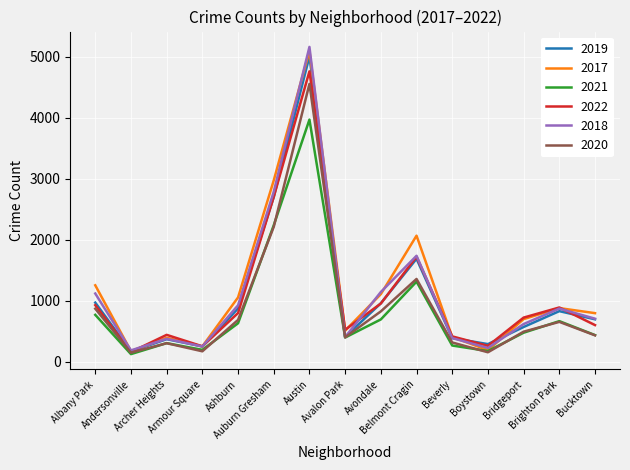

Which category has the lowest value in the 2021 series?

Andersonville